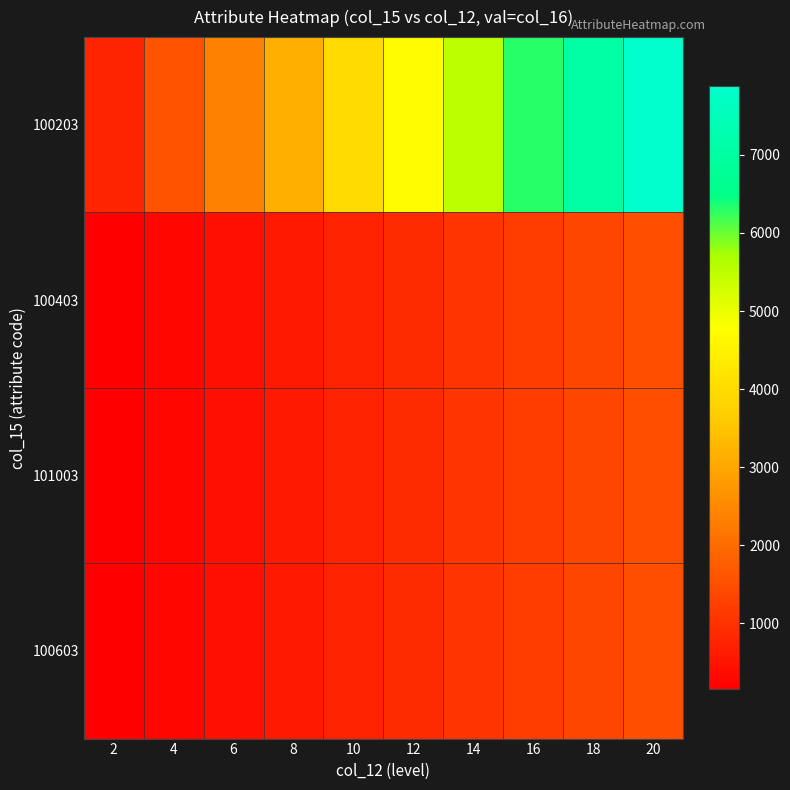

Which series has the largest range (max minus min)?

100203